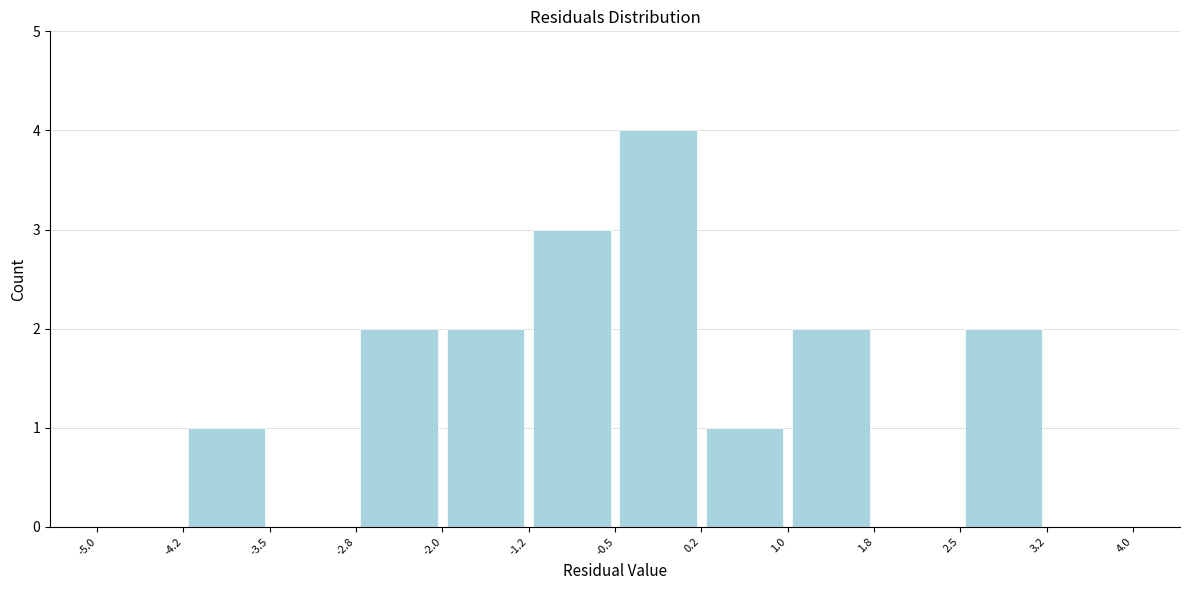

Which range on the x-axis has the tallest bar?

-0.5 to 0.2